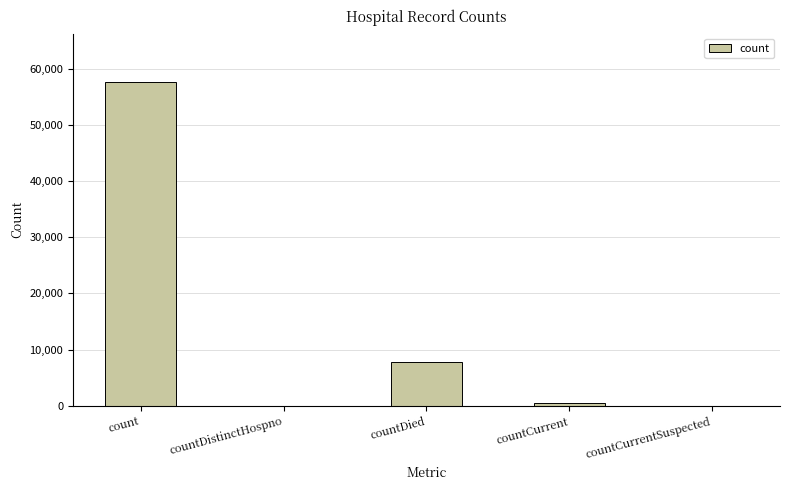

Count the number of categories in the chart.

5